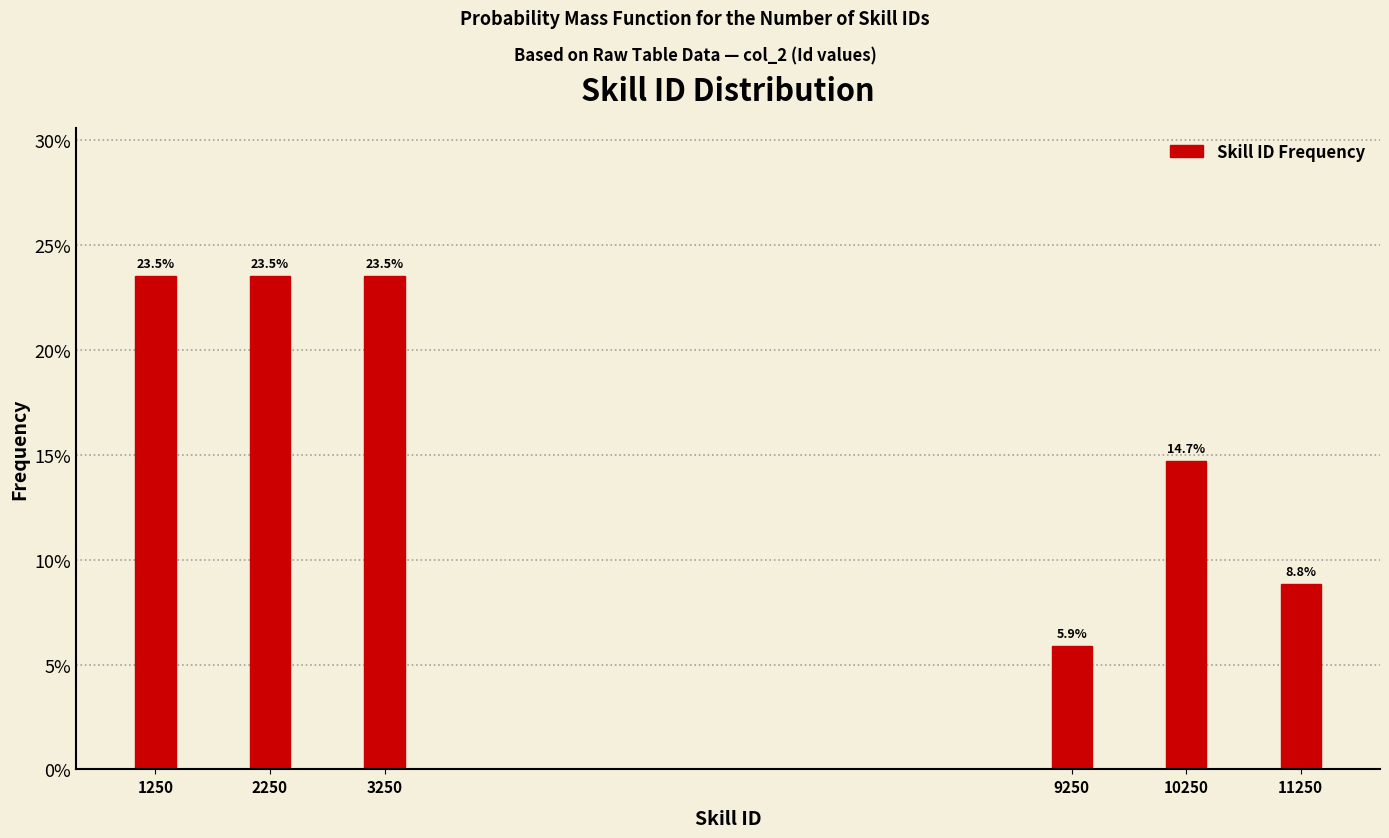

Reading left to right, list all the values displayed in this chart.

1250=23.5	2250=23.5	3250=23.5	9250=5.9	10250=14.7	11250=8.8